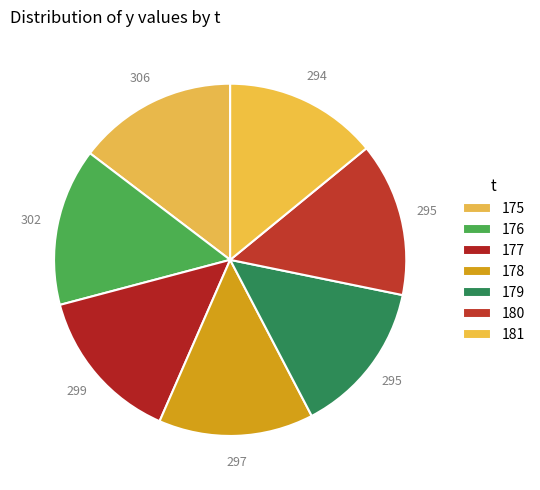

How many slices are in this pie chart?

7